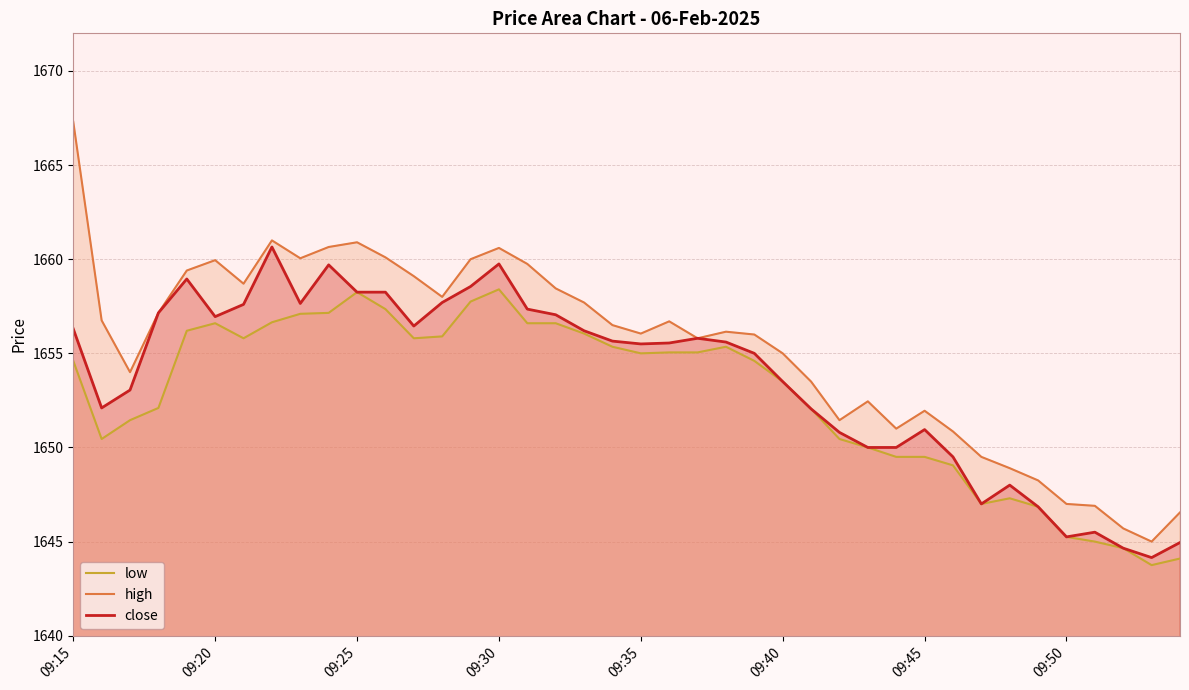

What is the minimum value shown in the chart?

1643.8